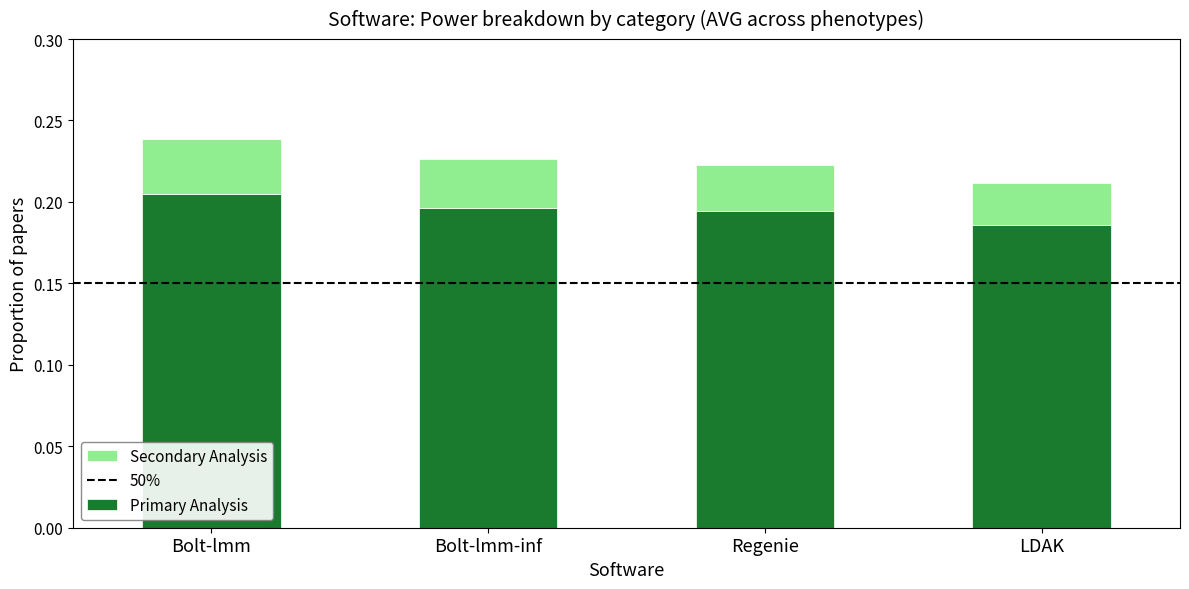

How many series are shown in this chart?

2